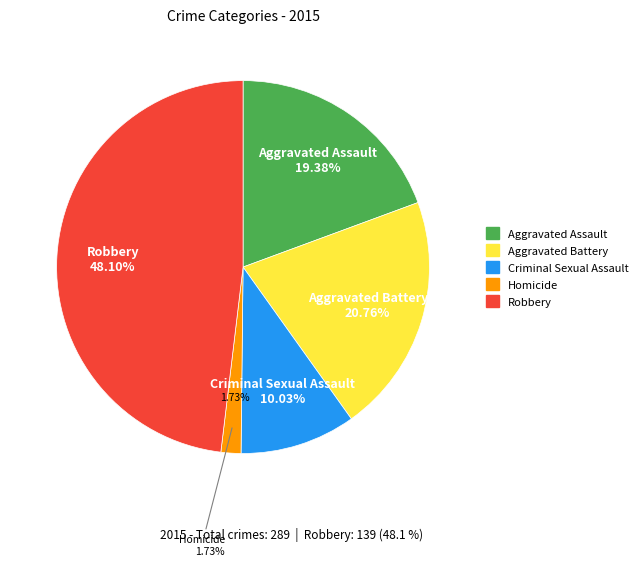

Which category has the biggest portion of the pie?

Robbery